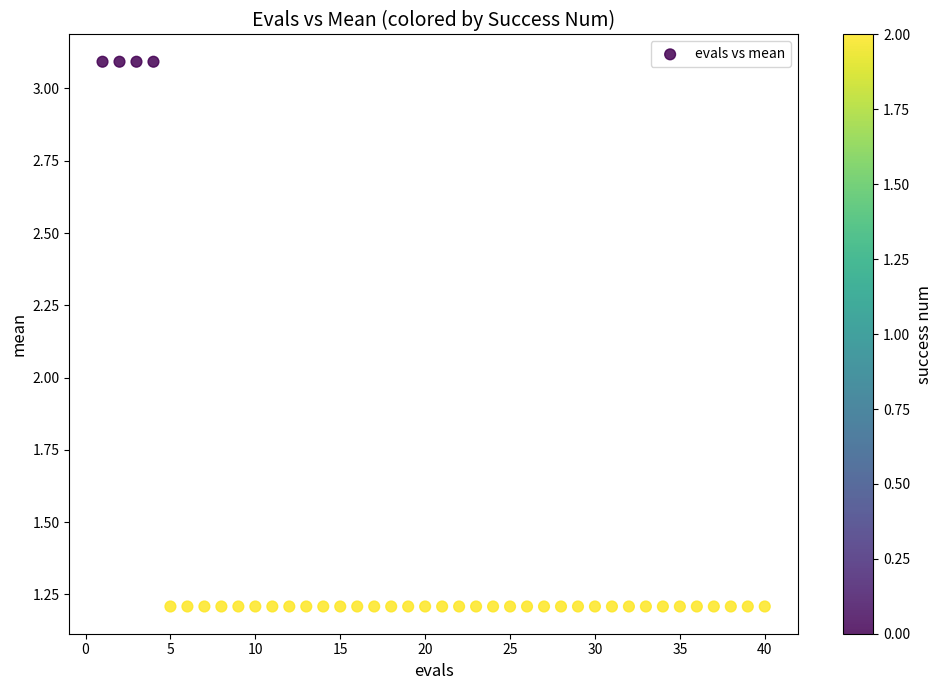

What is the range of X values (max minus min)?

39.0